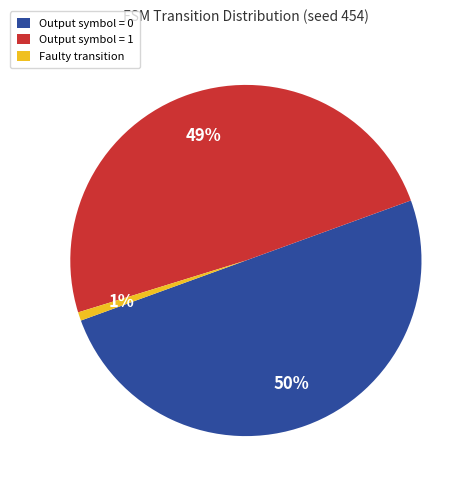

To the nearest percent, what portion does Output symbol = 1 represent?

49%